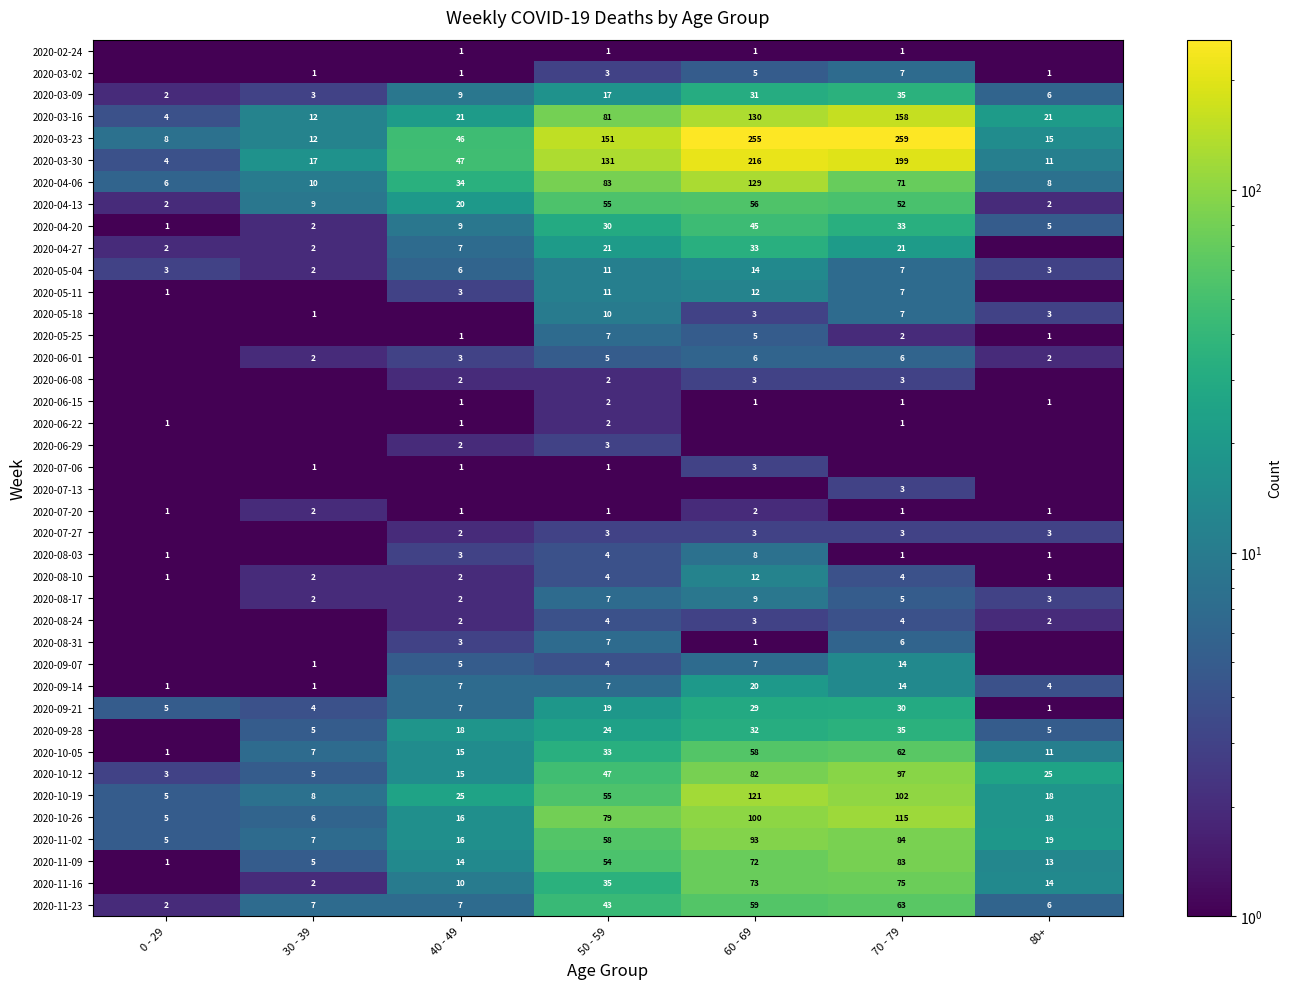

Is the value of 2020-06-29 at 40 - 49 greater than the value of 2020-09-14 at 40 - 49?

No